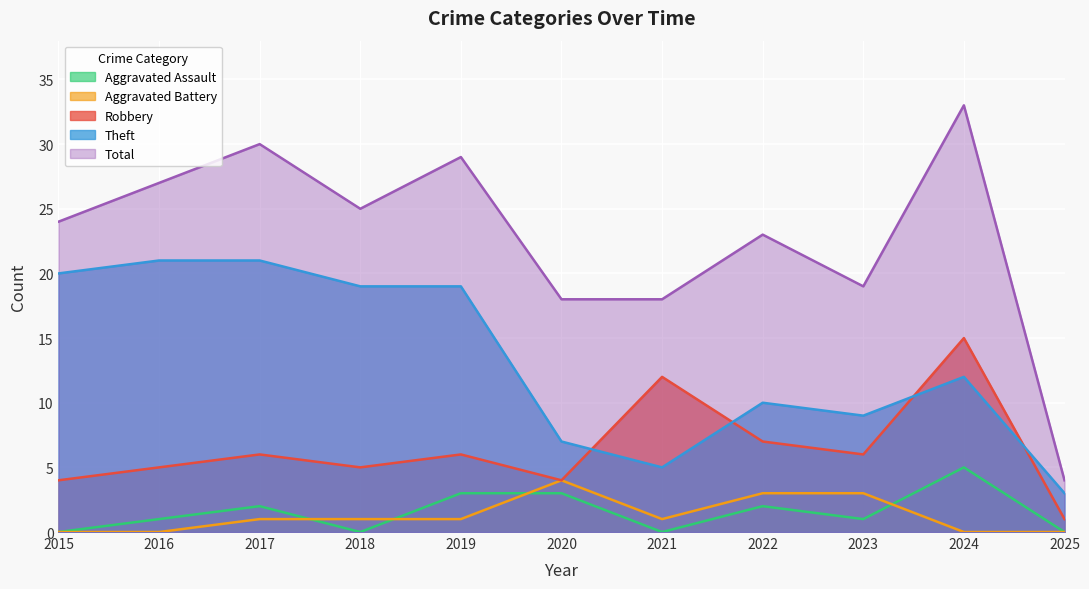

List the labels in order of Aggravated Battery value, smallest first.

2015, 2016, 2024, 2025, 2017, 2018, 2019, 2021, 2022, 2023, 2020